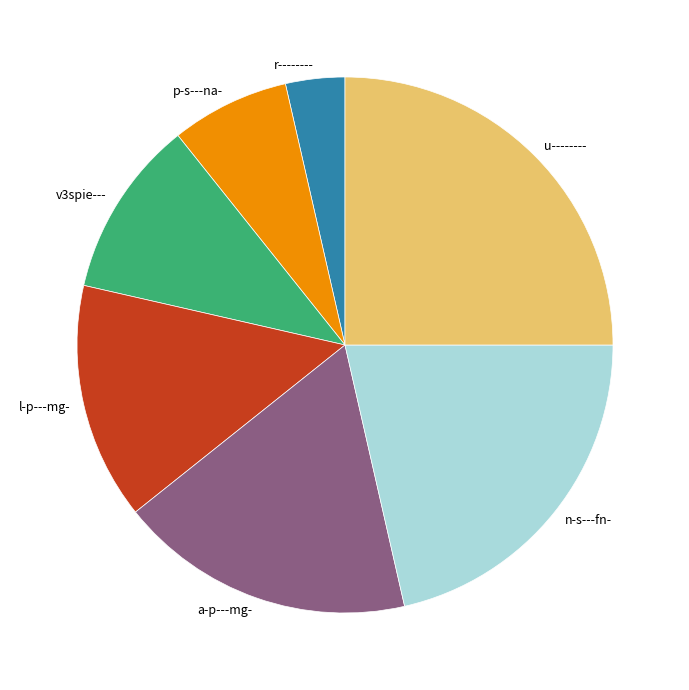

Which has a higher value, a-p---mg- or n-s---fn-?

n-s---fn-